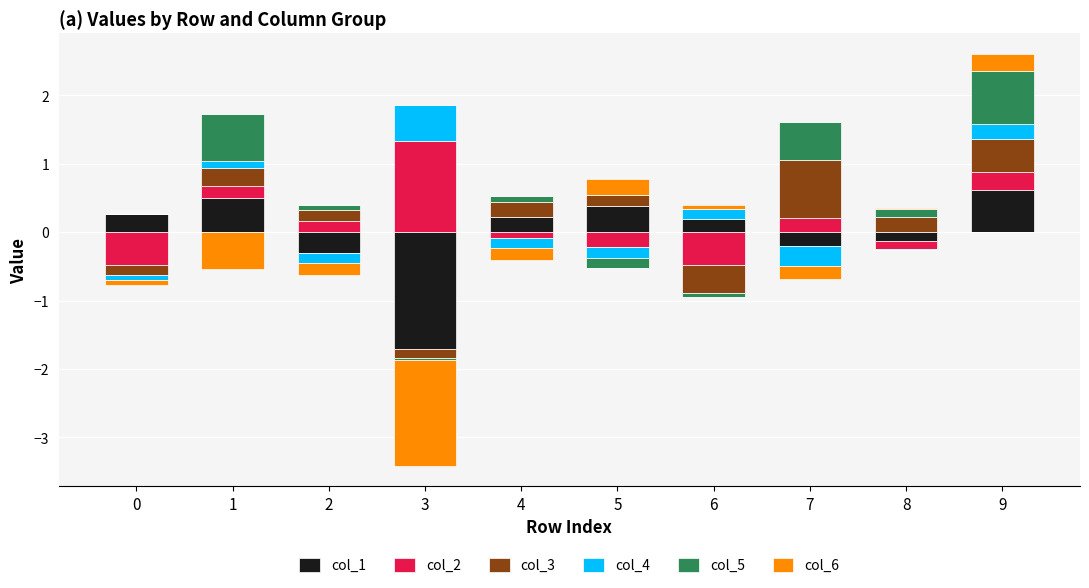

The value of col_4 at 4 is -0.2. True or false?

False